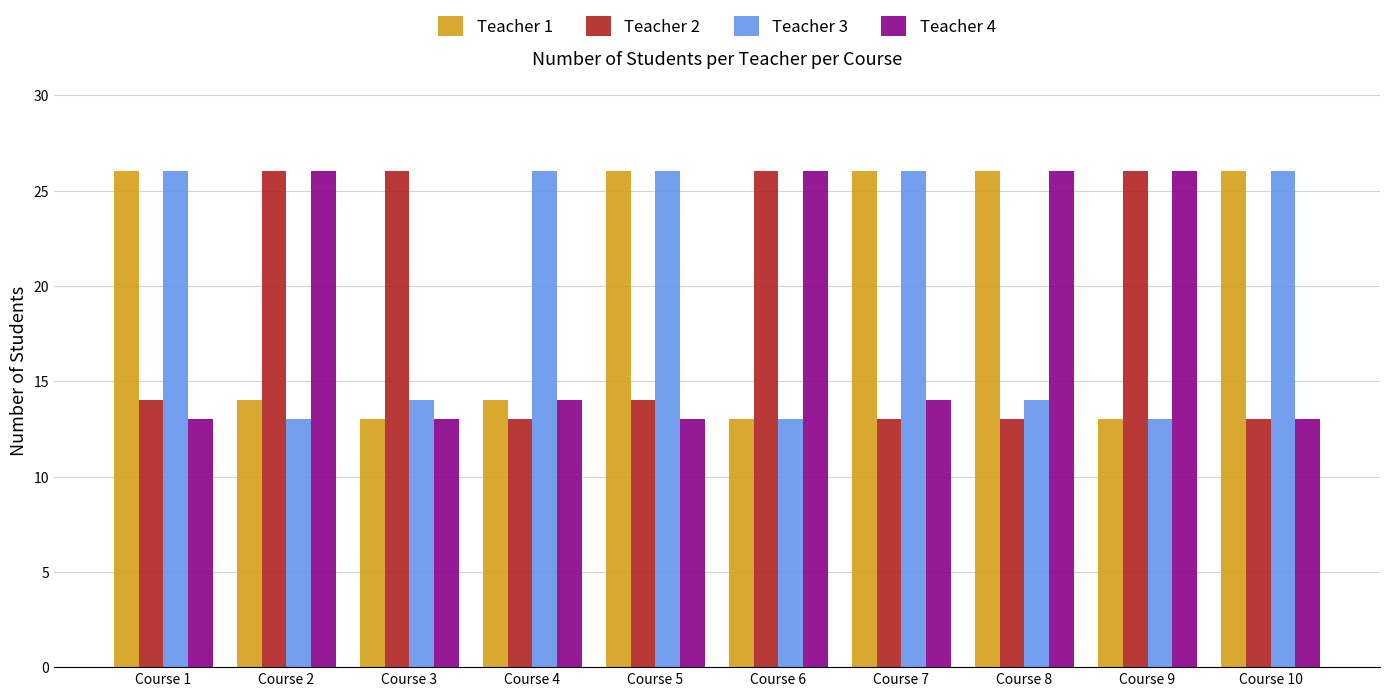

True or false: Teacher 2 has a value of 23 at Course 7.

False